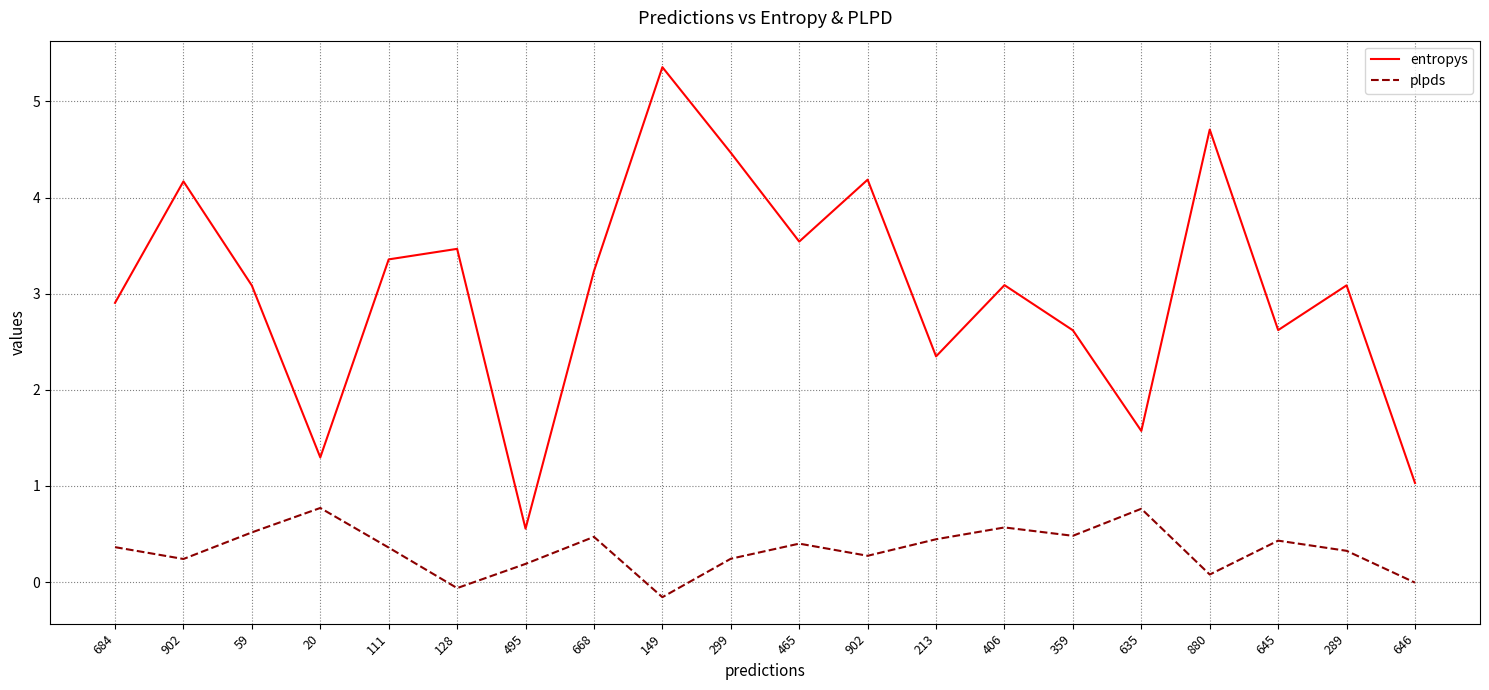

What is the label of the 10th point from the right?

465